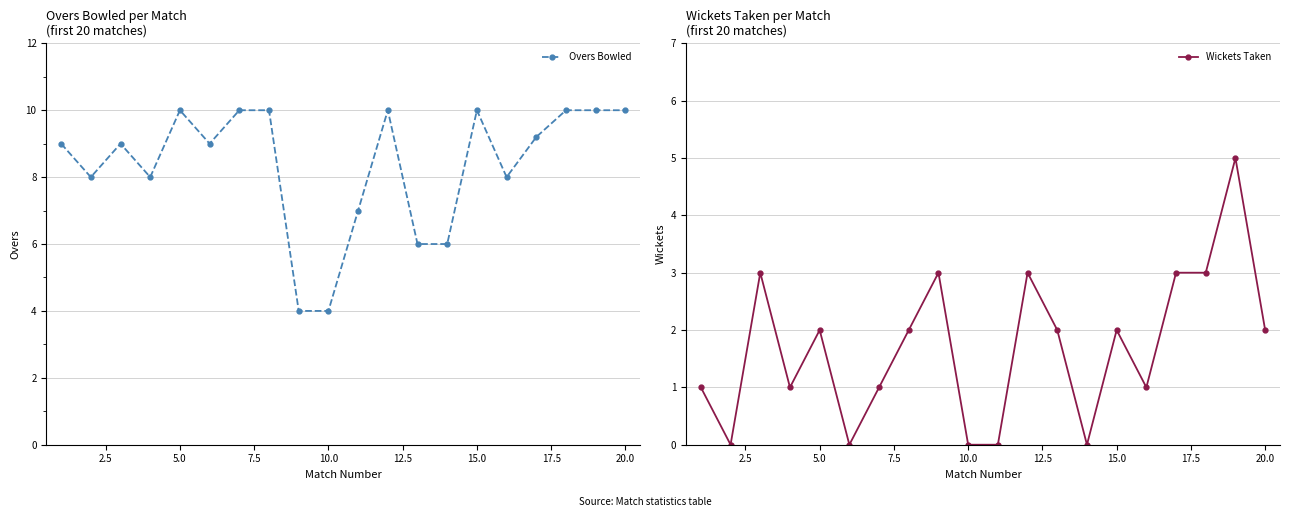

Count the Overs Bowled values in the range 8 to 10.

15